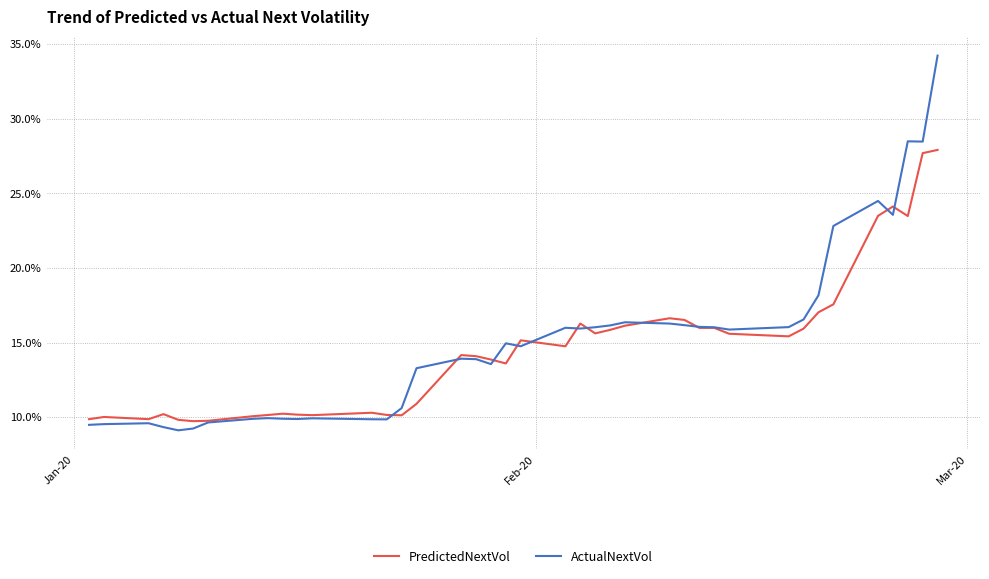

Does the chart have visible grid lines?

Yes